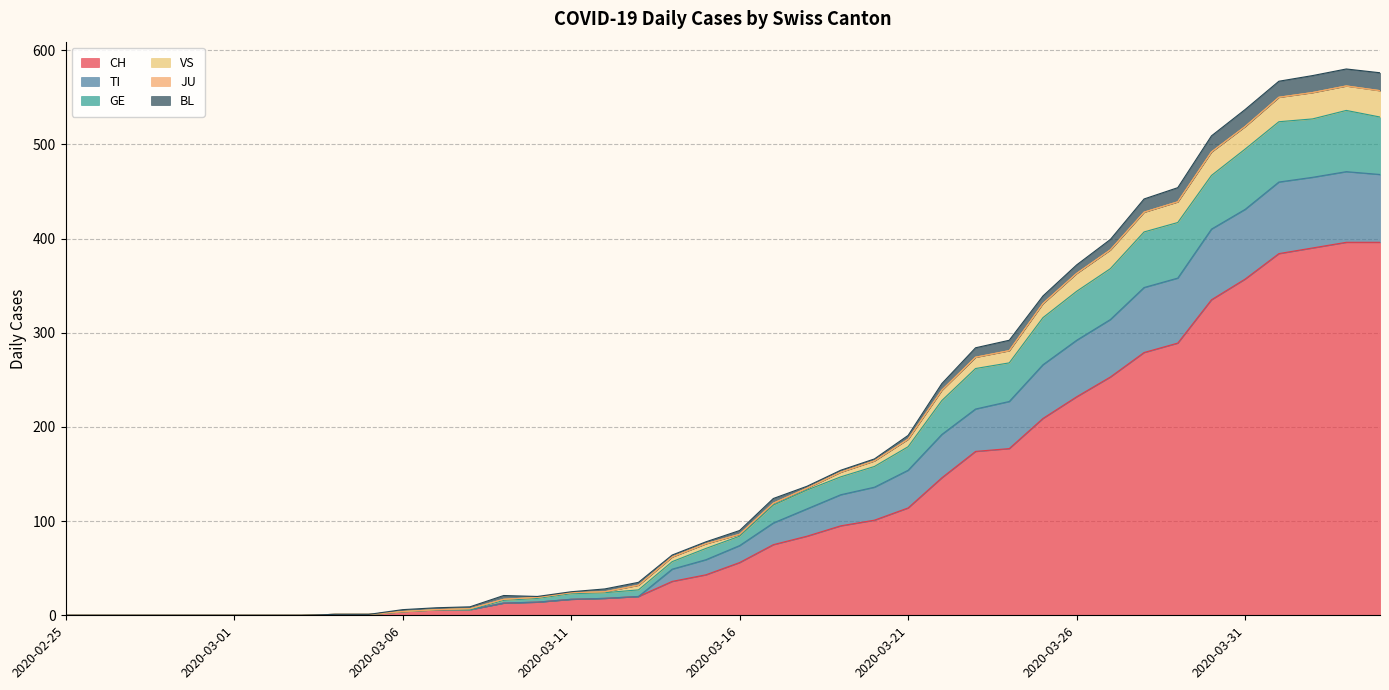

Which has a higher value, 2020-03-16 or 2020-03-24?

2020-03-24